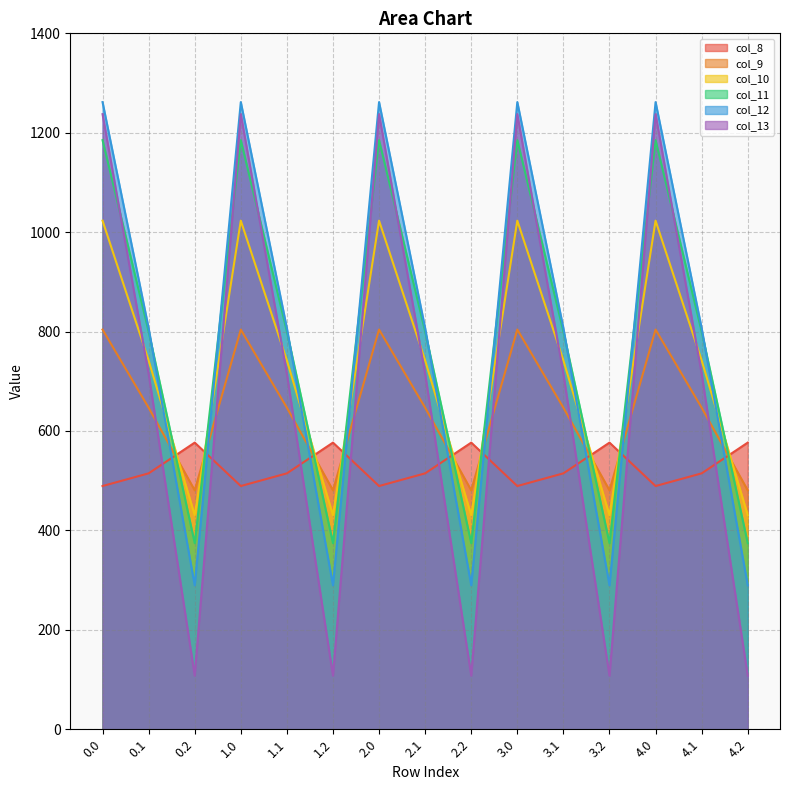

True or false: col_11 has a value of 1185.2 at 2.0.

True